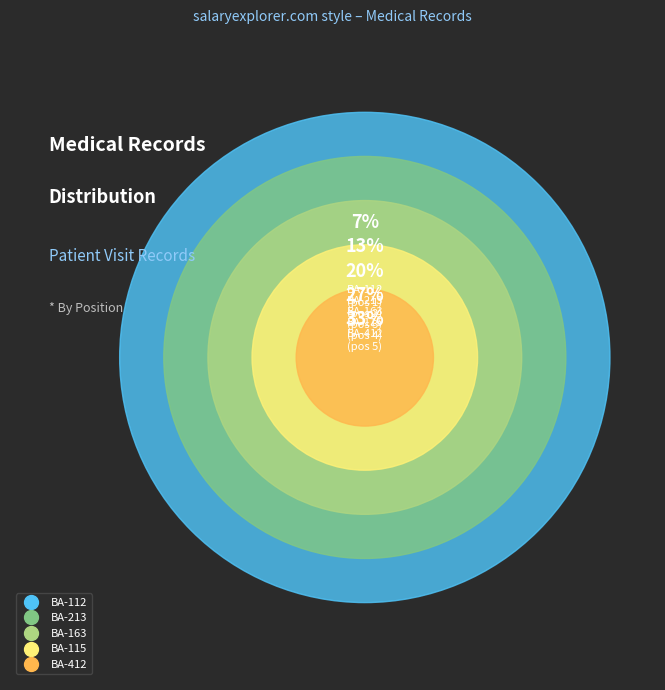

Rank the categories by value from lowest to highest.

BA-112, BA-213, BA-163, BA-115, BA-412